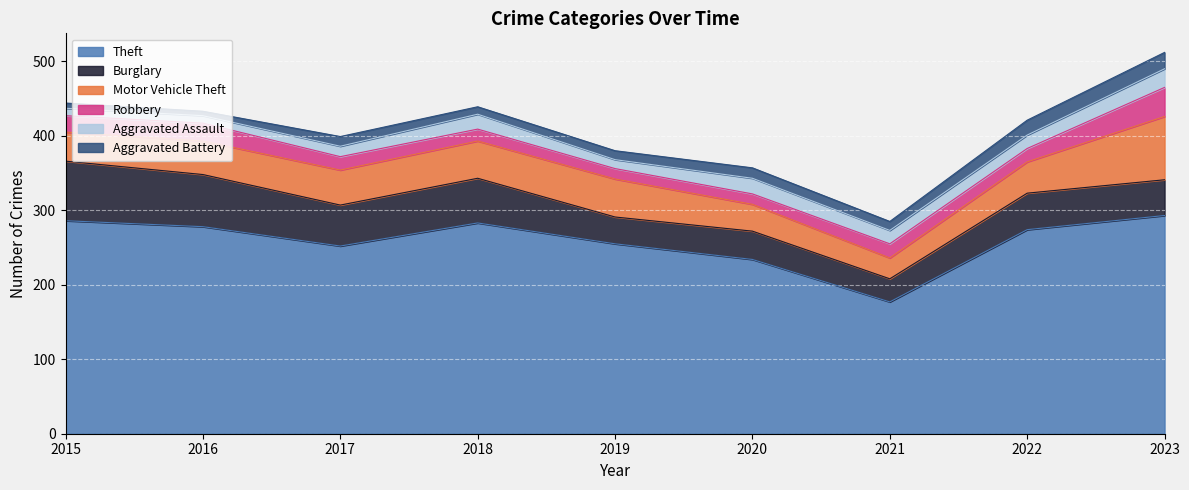

What is the difference between the Theft values at 2017 and 2023?

41